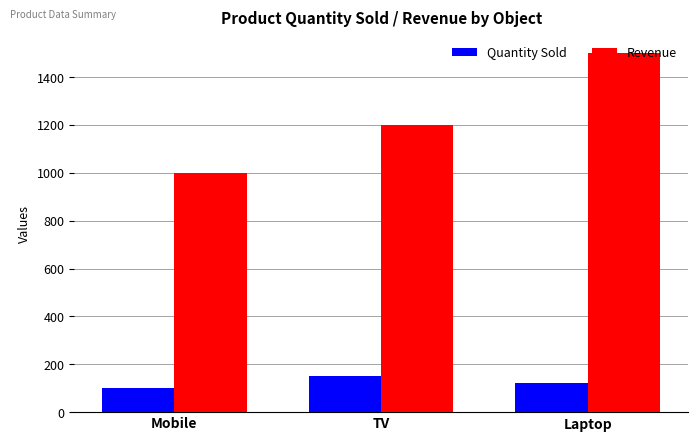

How many data points does each series have?

3